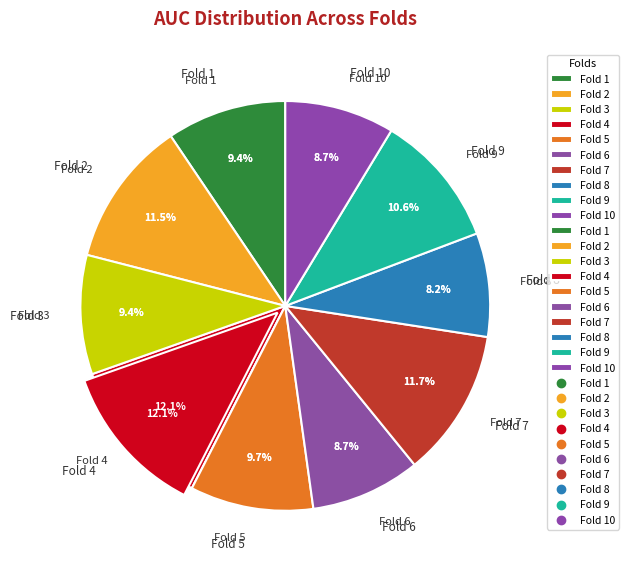

To the nearest percent, what percentage of the pie is Fold 8?

8%